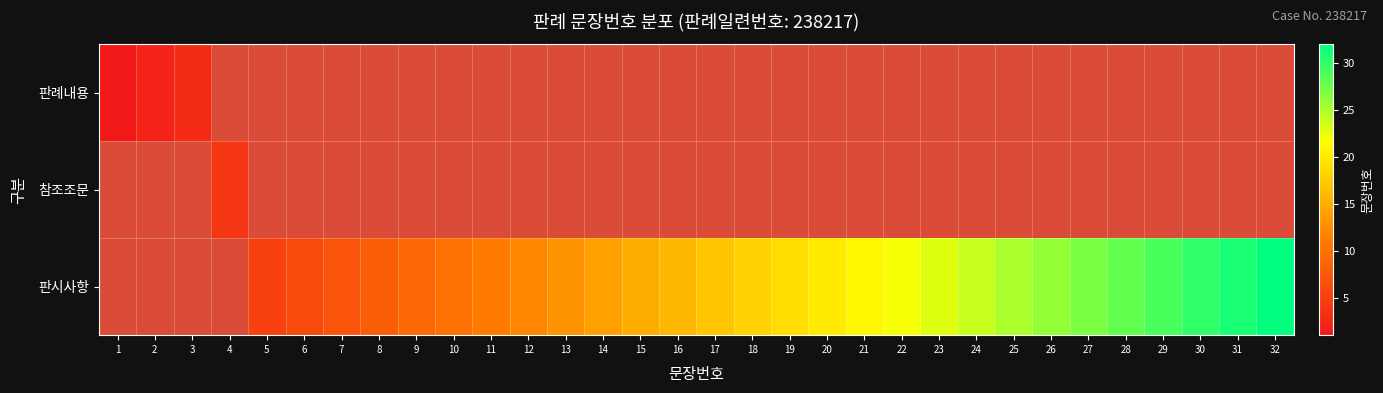

At how many categories does at least one series exceed 7?

25